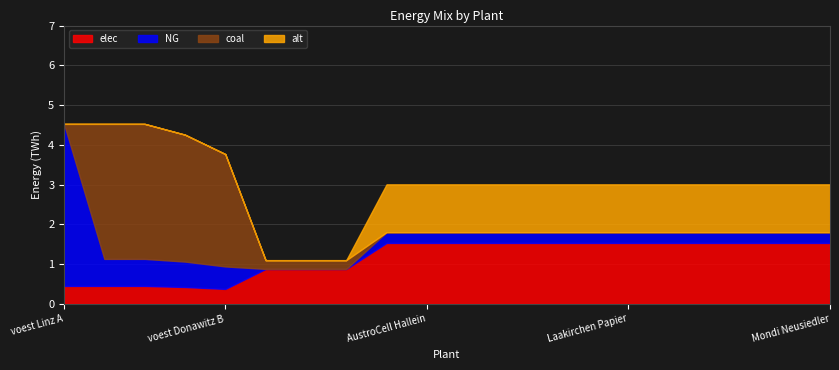

Does the chart have visible grid lines?

Yes